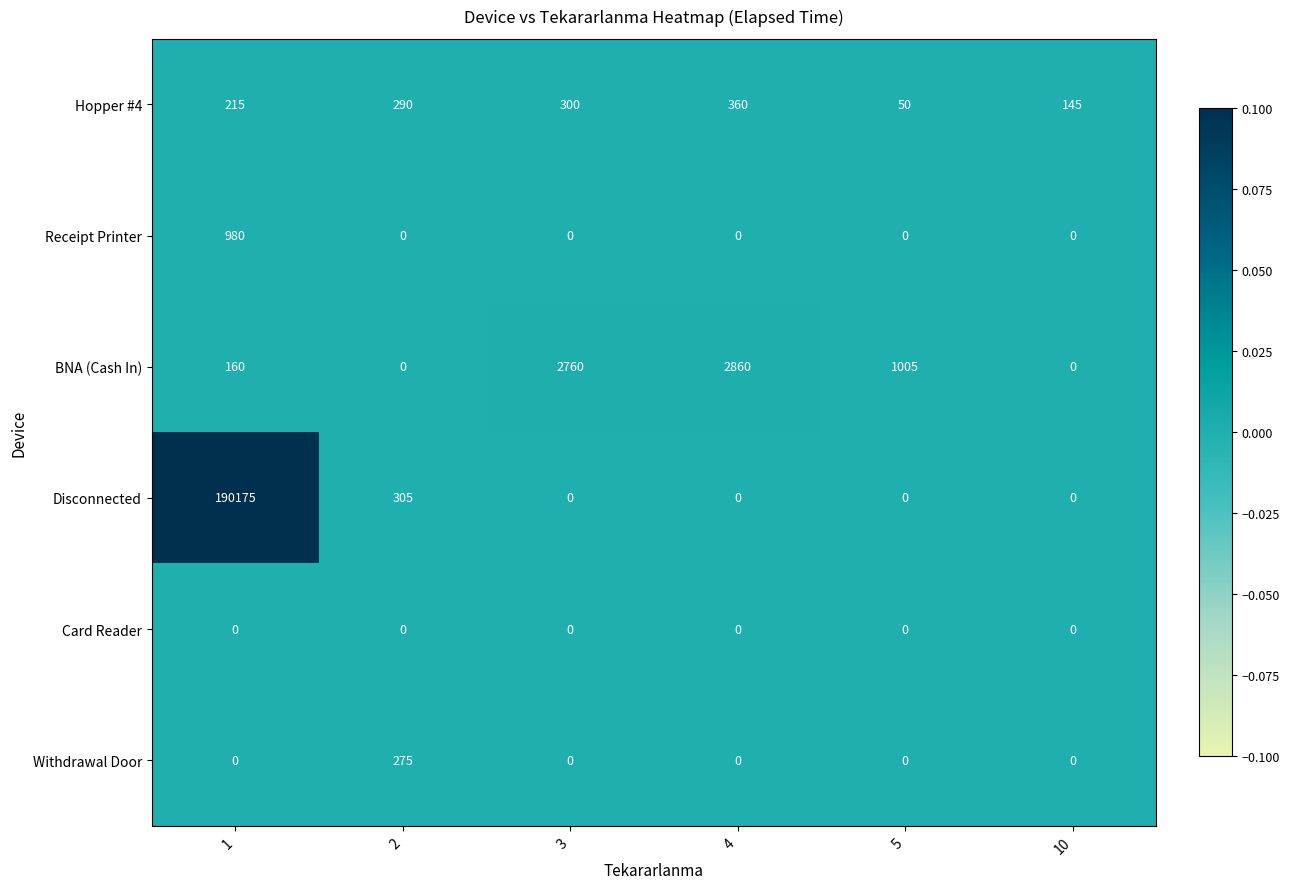

What is the difference between the second highest and minimum values in the Disconnected series?

305